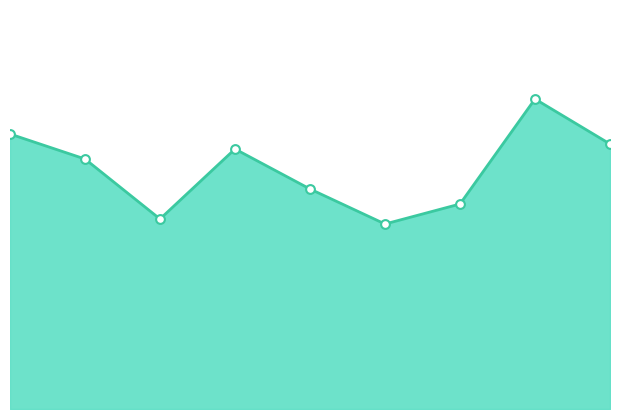

At how many categories does at least one series exceed 48?

5